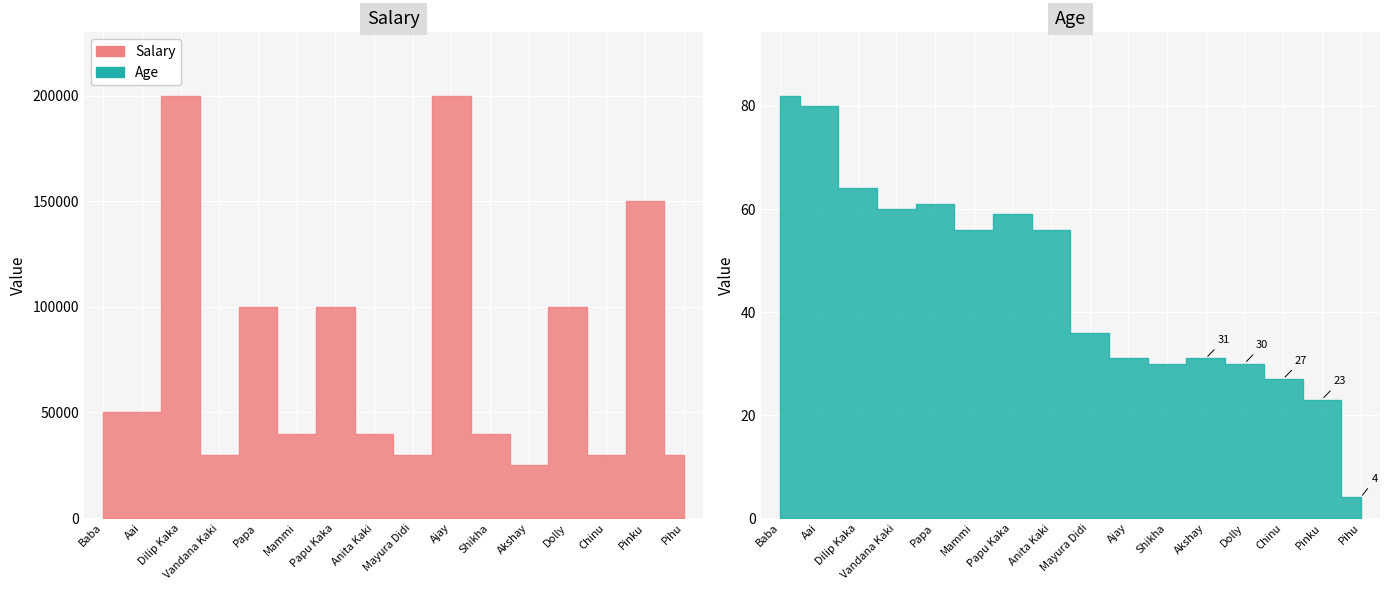

What value does the Salary series have at Vandana Kaki, to the nearest 50?

30000